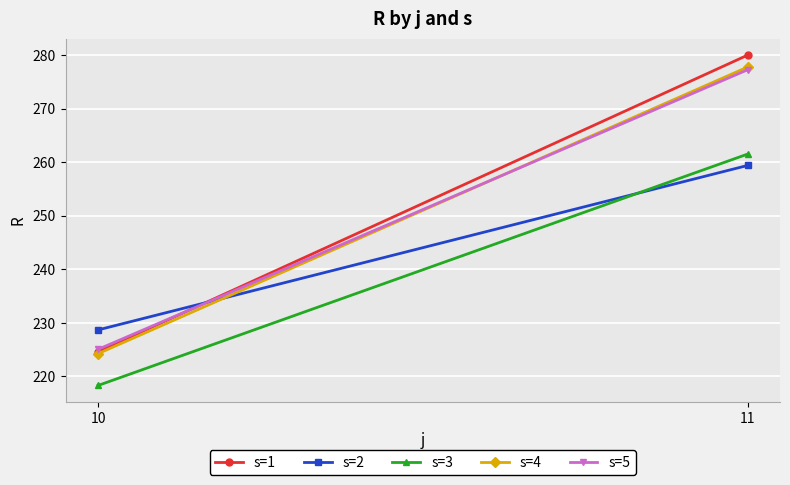

True or false: s=1 has a value of 470.2 at 11.

False